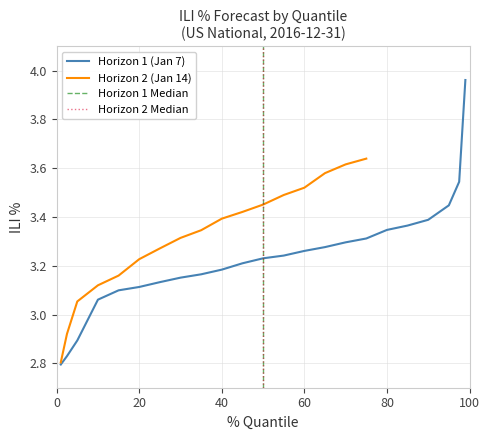

Between which two adjacent categories do Horizon 2 (Q10-Q90) and Horizon 1 Median first intersect?

2 and 3